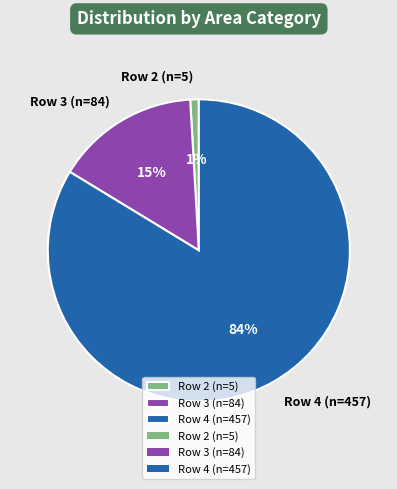

The Row 4 (n=457) slice represents 74% of the pie. True or false?

False